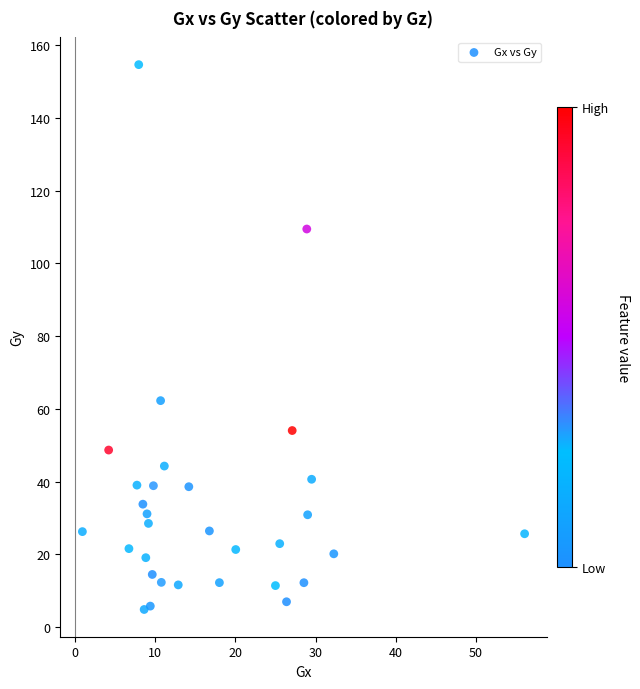

What is the range of Y values (max minus min)?

149.9